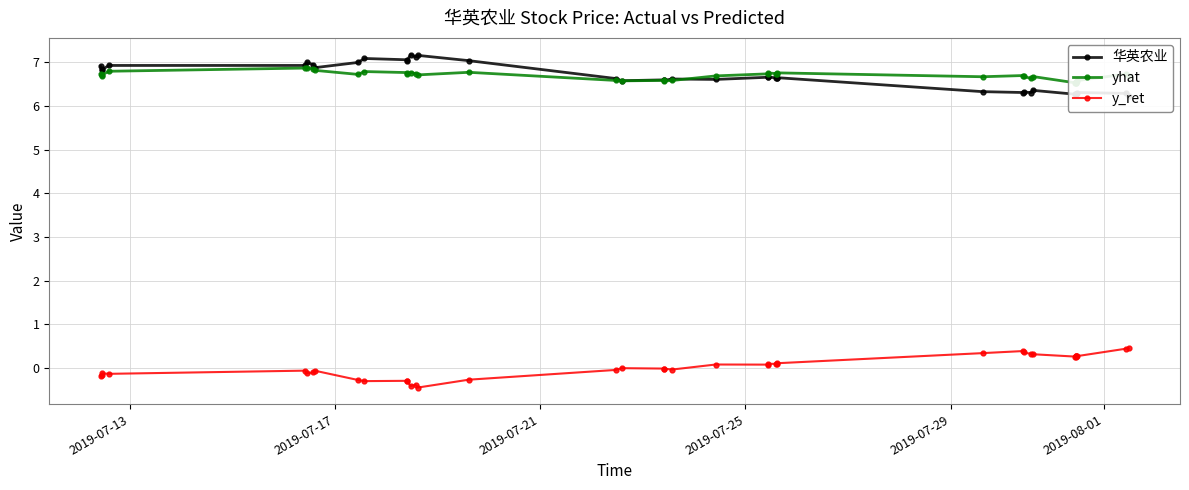

True or false: y_ret has more than 0 points higher than both neighbors.

True